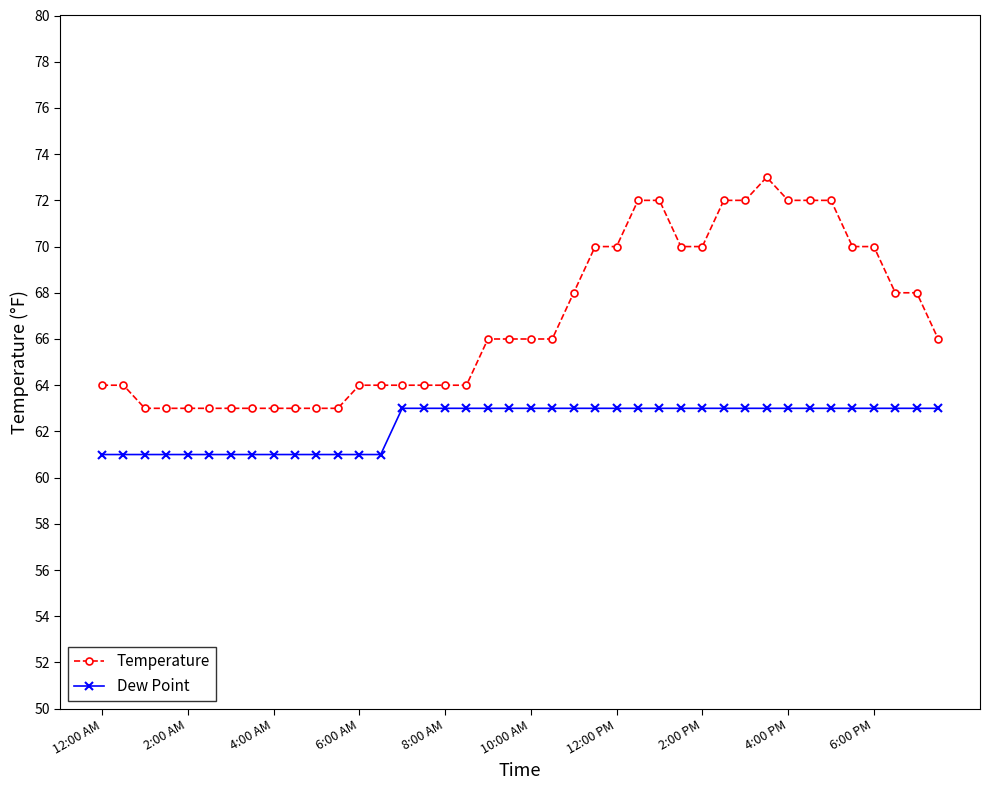

Which series has the largest range (max minus min)?

Temperature